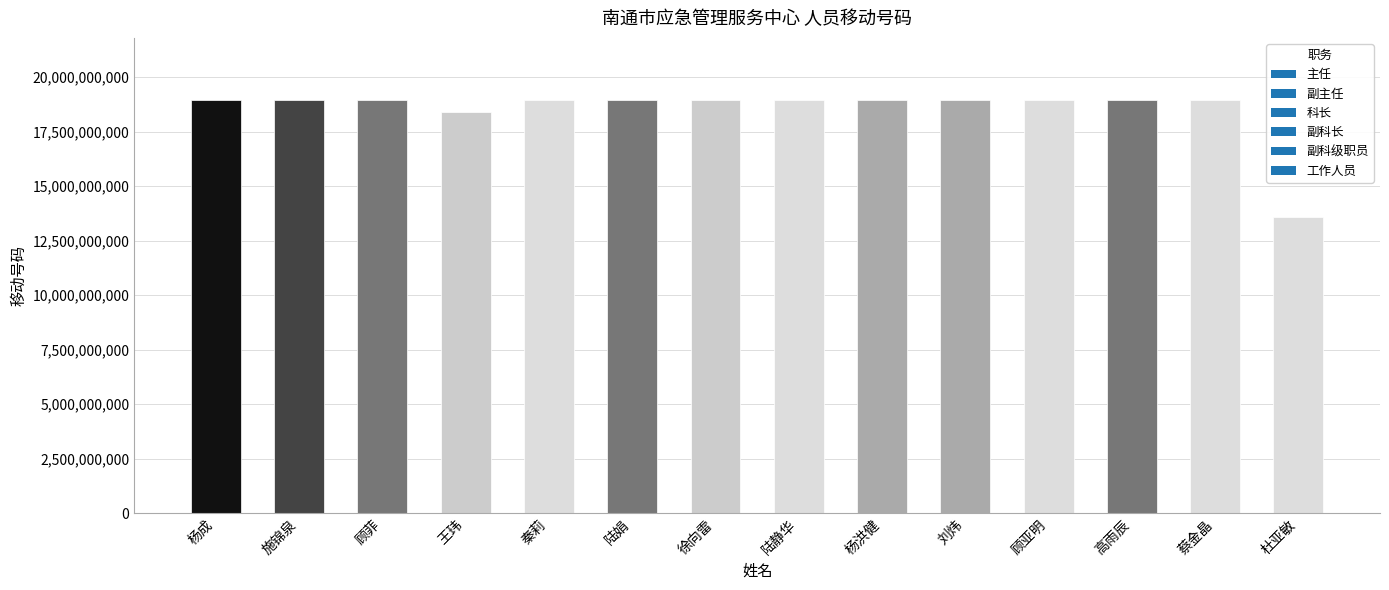

At which label is the value closest to 16274105640?

王玮